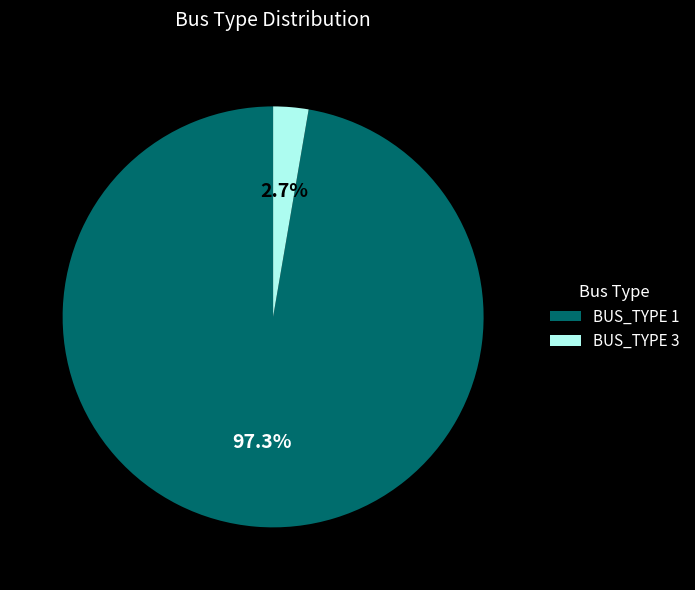

Is the sum of BUS_TYPE 3 and BUS_TYPE 1 greater than half?

Yes